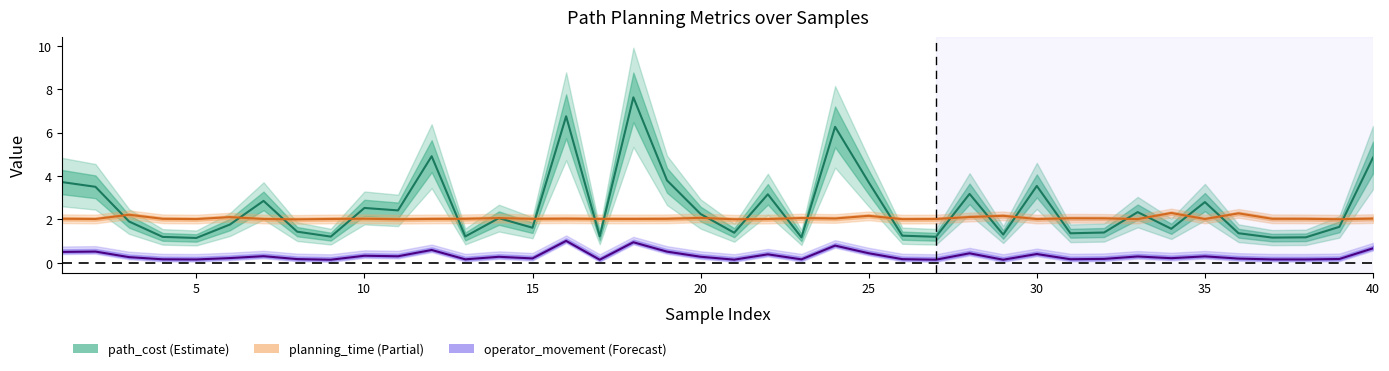

Is the value of operator_movement at 9 greater than the value of planning_time at 31?

No